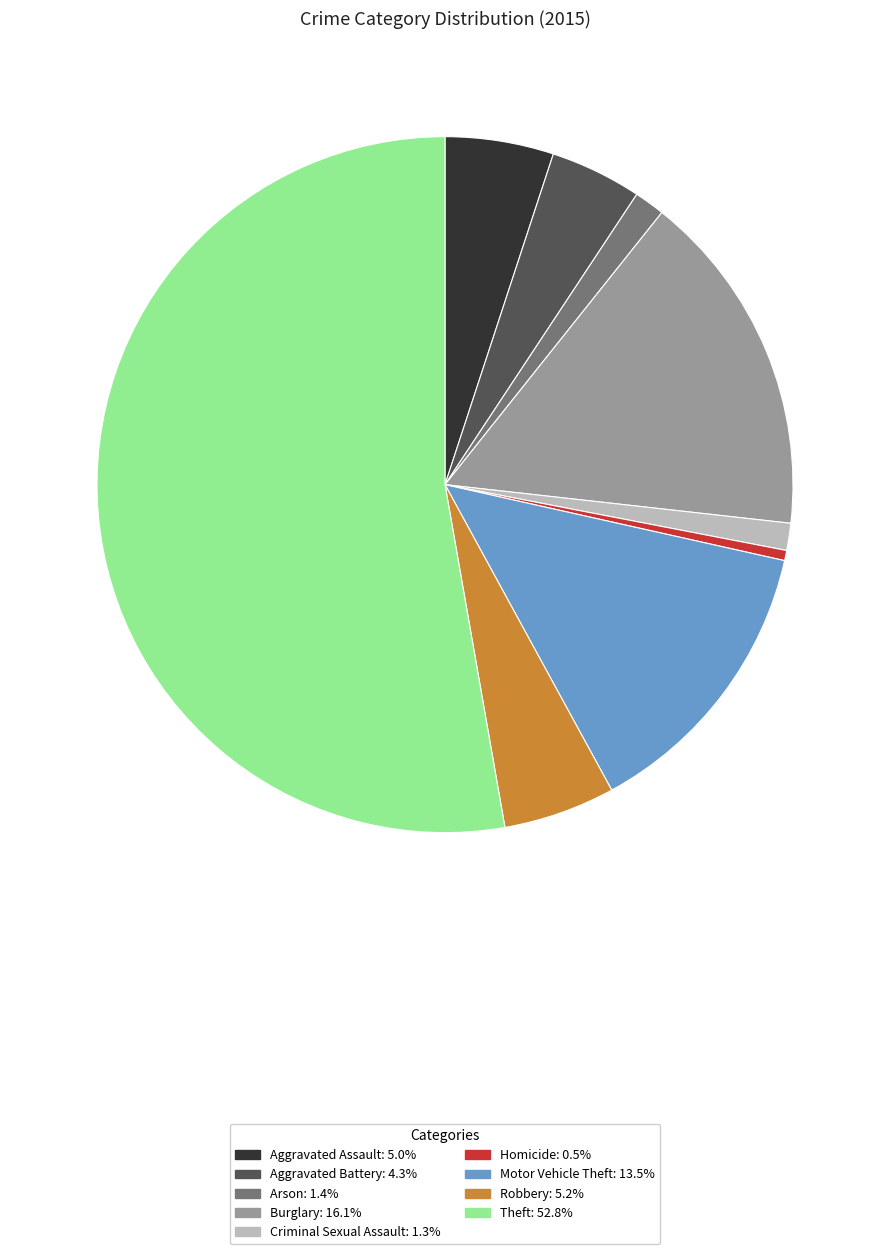

Is there a majority slice in this chart?

Yes